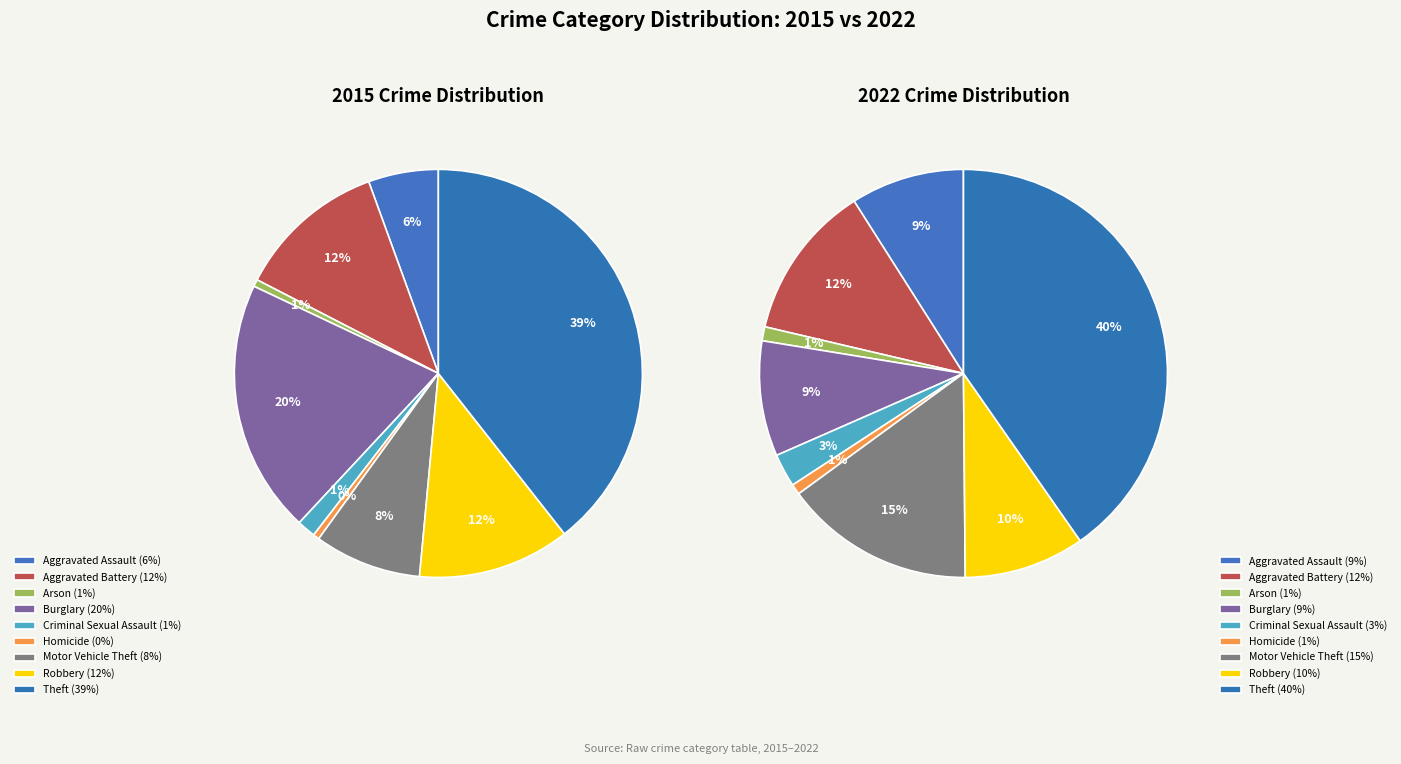

Which series has the widest spread of values?

values_2015